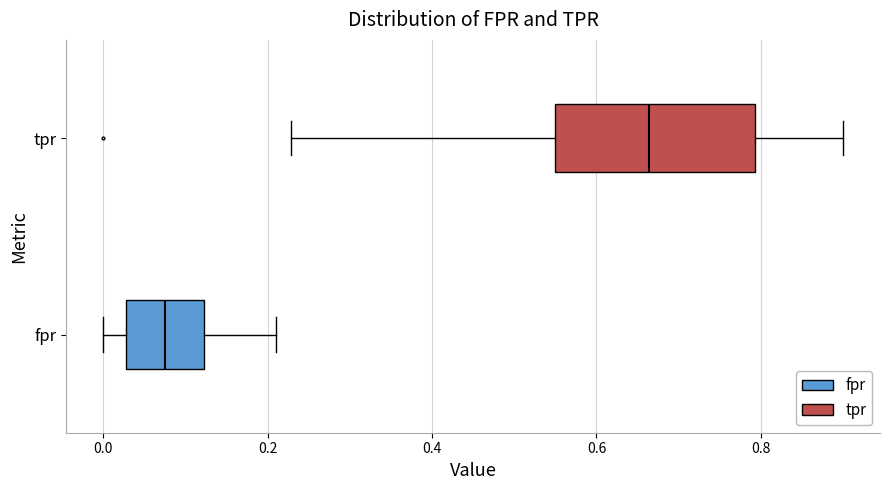

Where does the left whisker of the box for fpr end on the x-axis? The values are not printed on the chart, so give them approximately, as read against the axis.

0.00